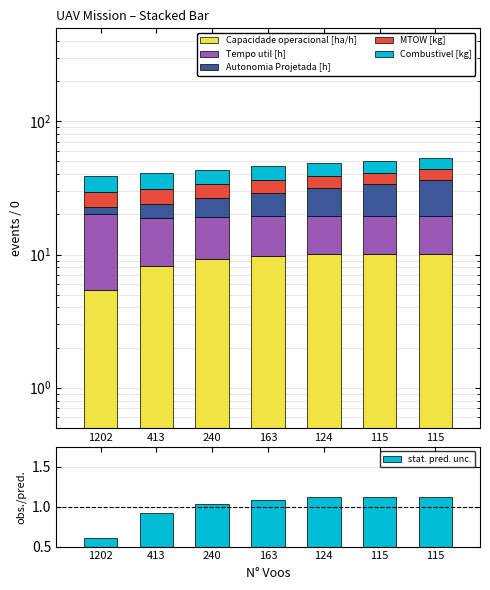

Which category has the highest value across all series?

115